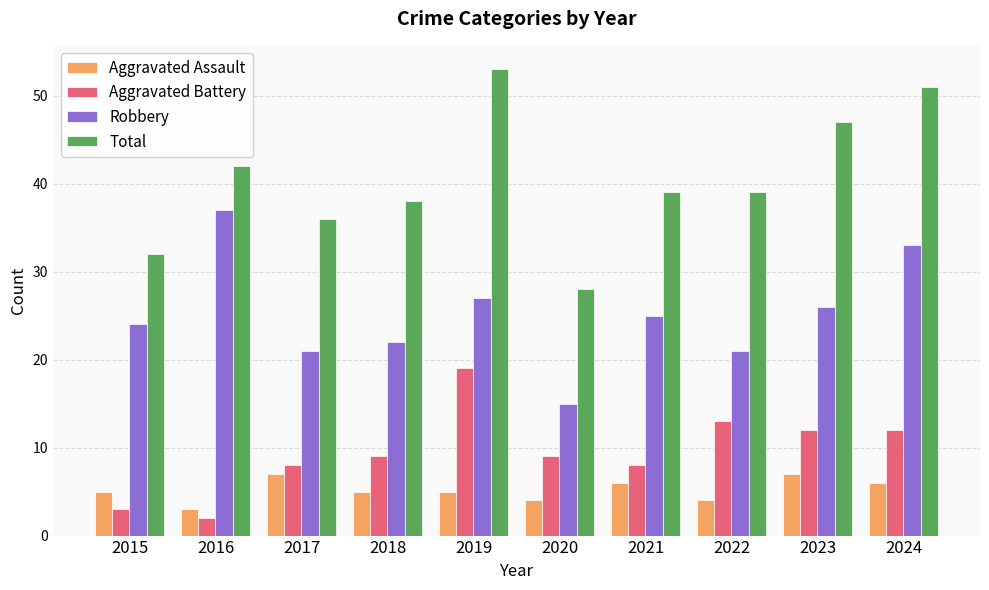

The value of Aggravated Battery at 2019 is 30. True or false?

False